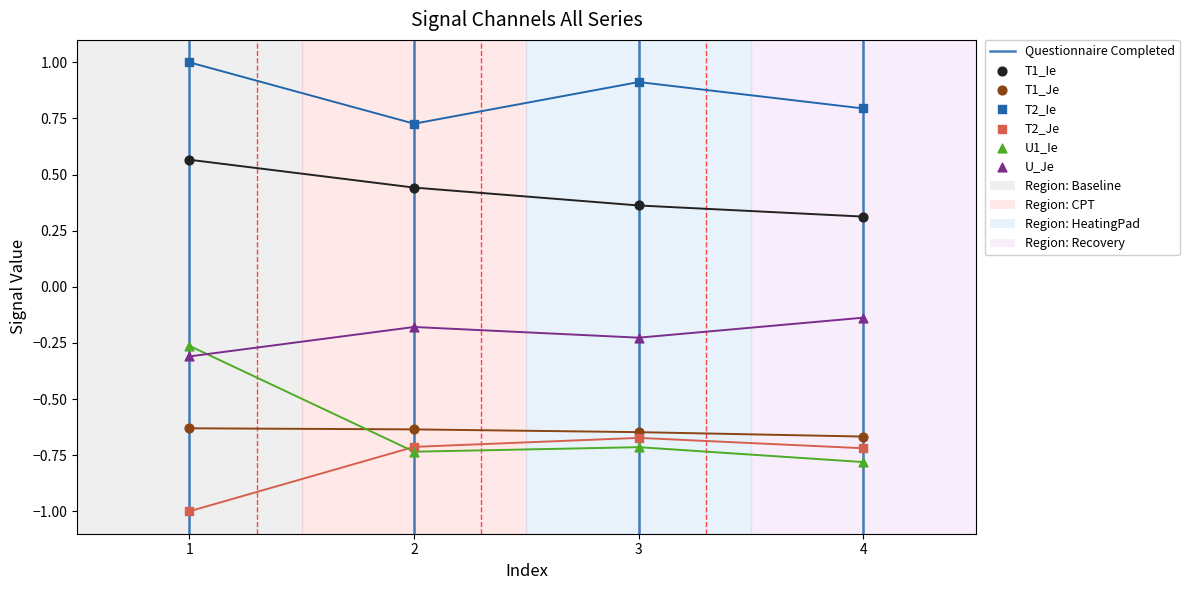

Is the value of T2_Je at 2 greater than the value of T2_Ie at 2?

No